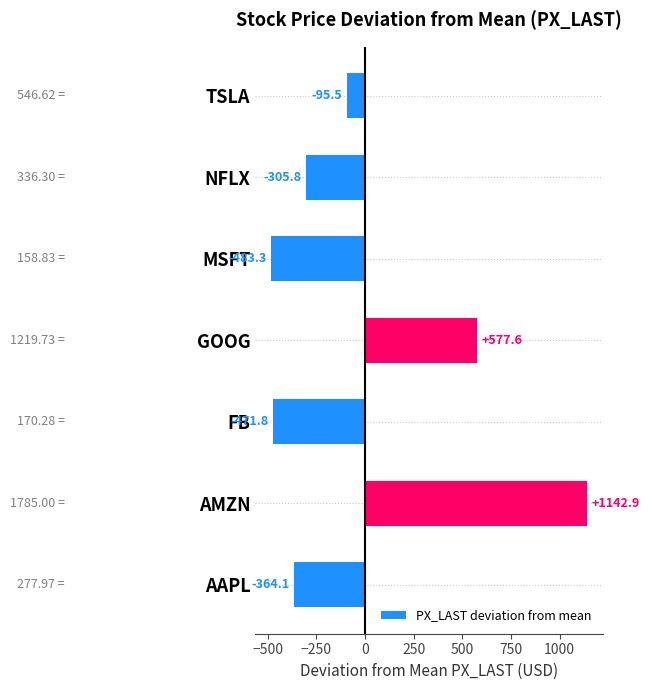

What is the difference between the maximum and minimum values?

1626.2